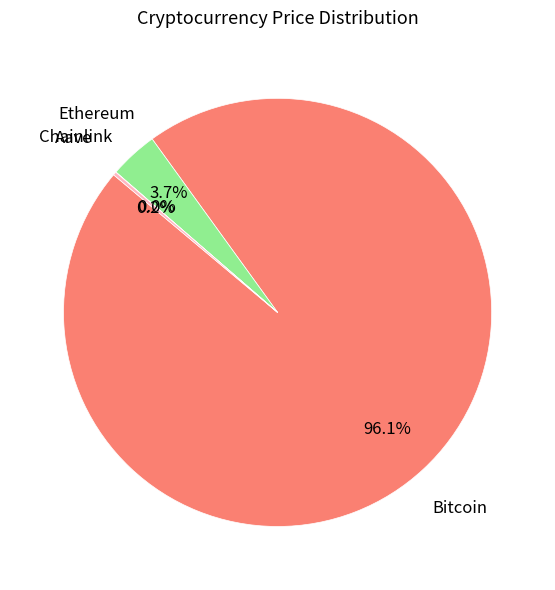

Is there a majority slice in this chart?

Yes